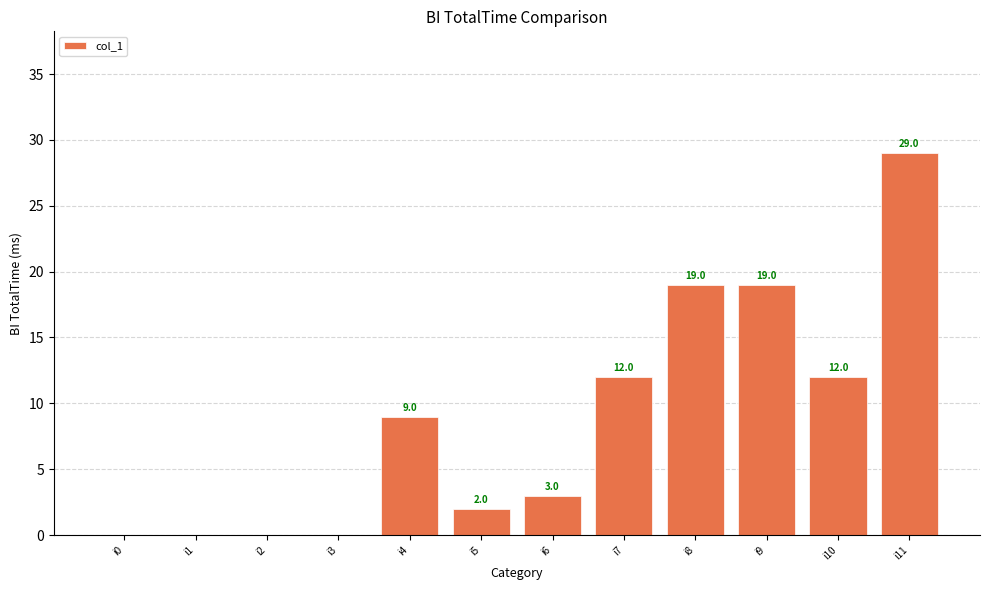

What is the sum of the values at i0 and i10?

12